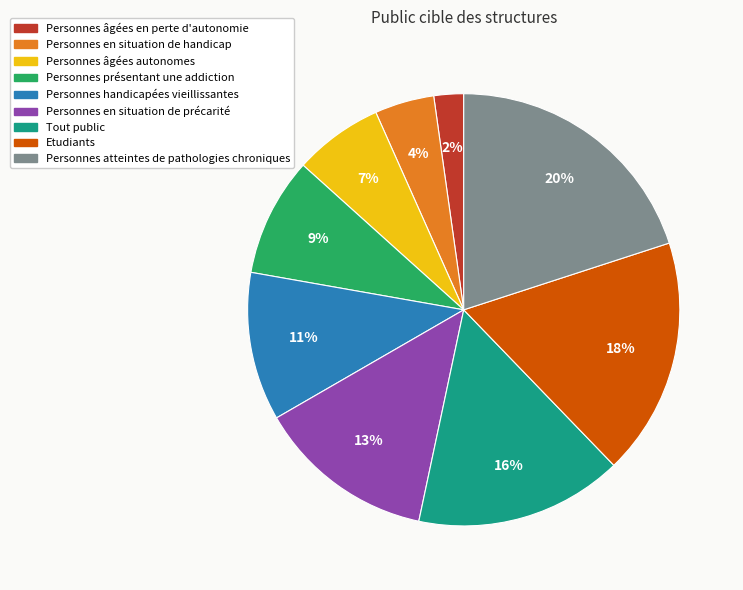

How many segments does this pie chart have?

9